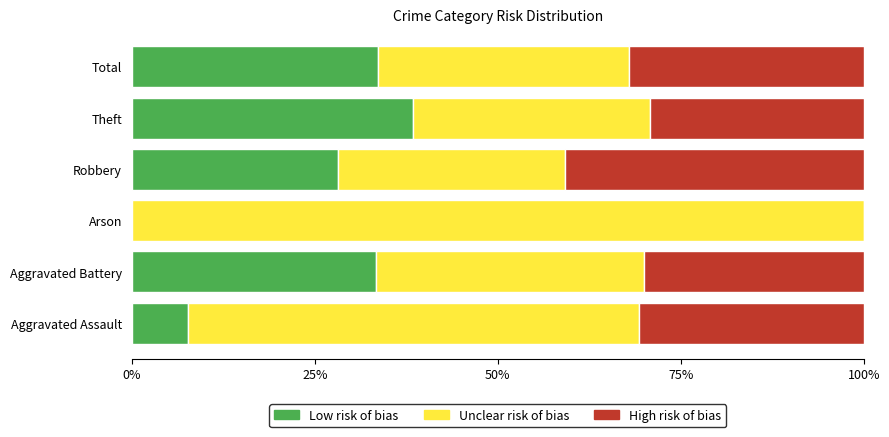

Count the number of categories in the chart.

6